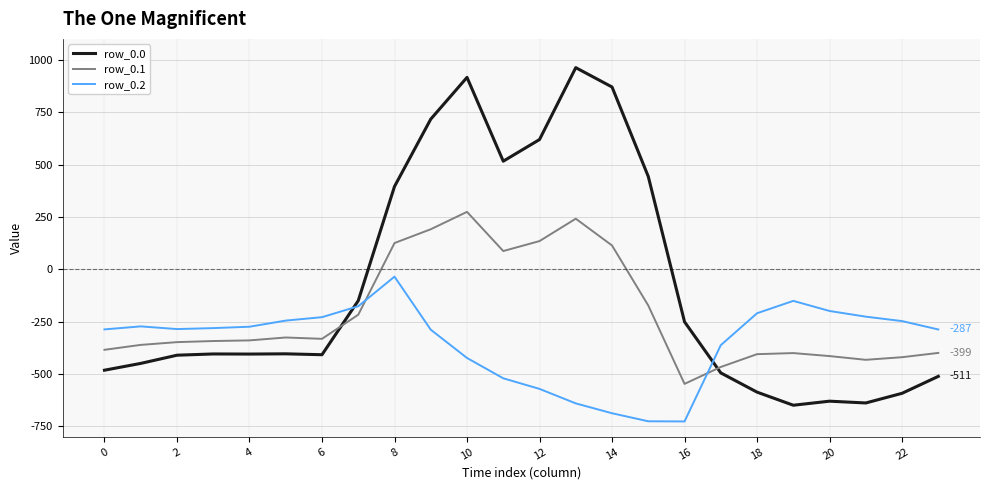

List the series in order of their overall mean, lowest first.

row_0.2, row_0.1, row_0.0